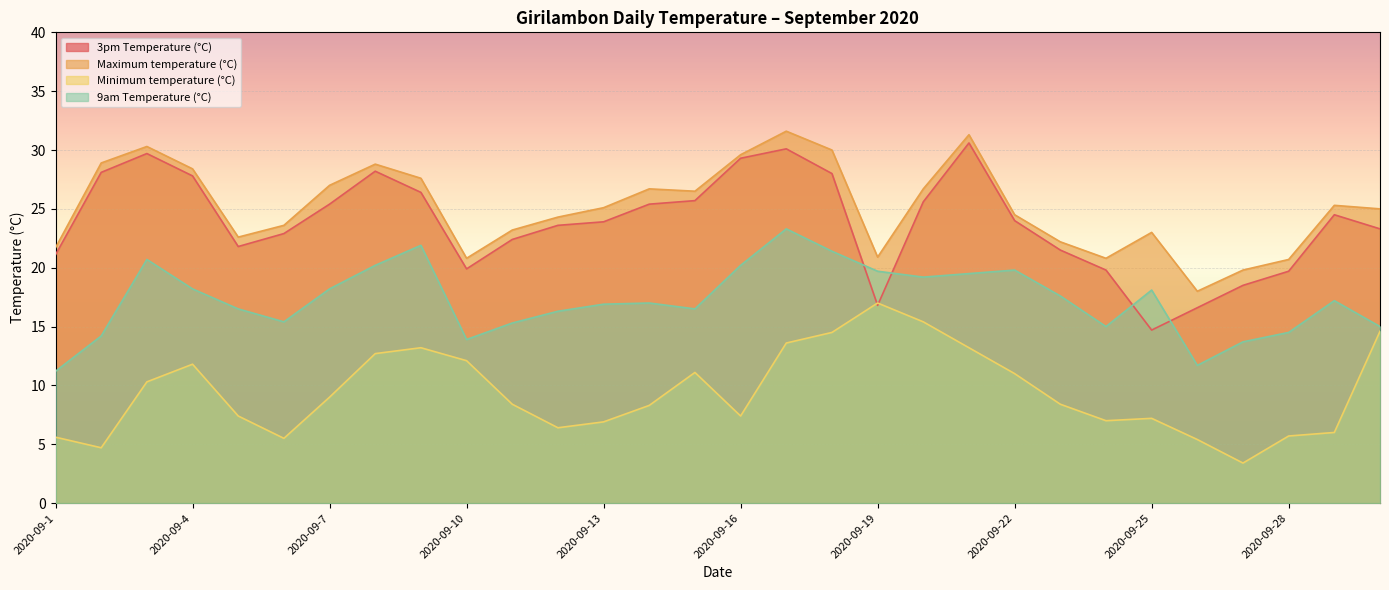

How many lines are shown in the chart?

4